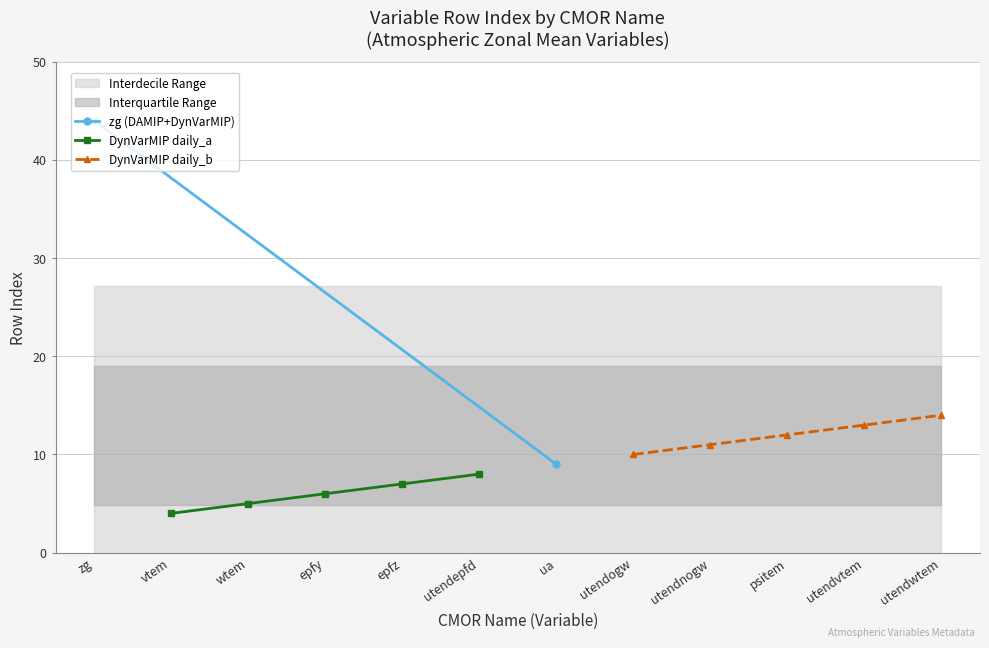

True or false: the data shows 5 at wtem.

True